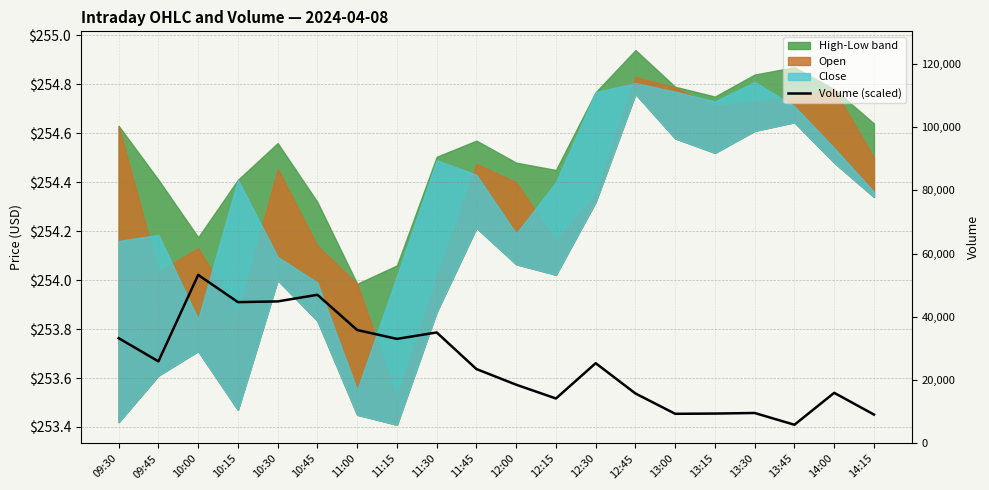

What is the change in value from 10:15 to 11:15?

-0.2